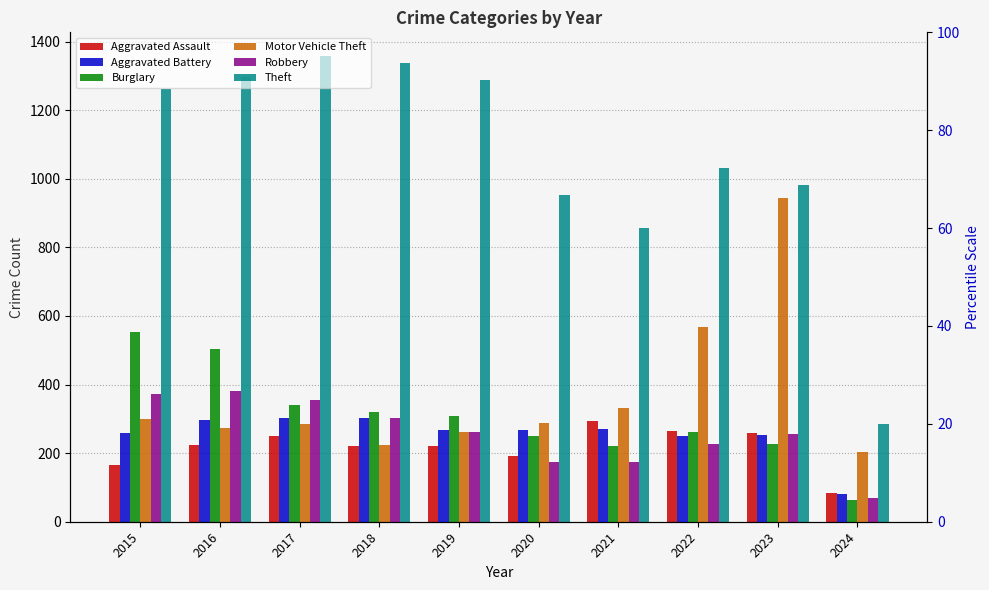

What is the average value of the Theft series?

1066